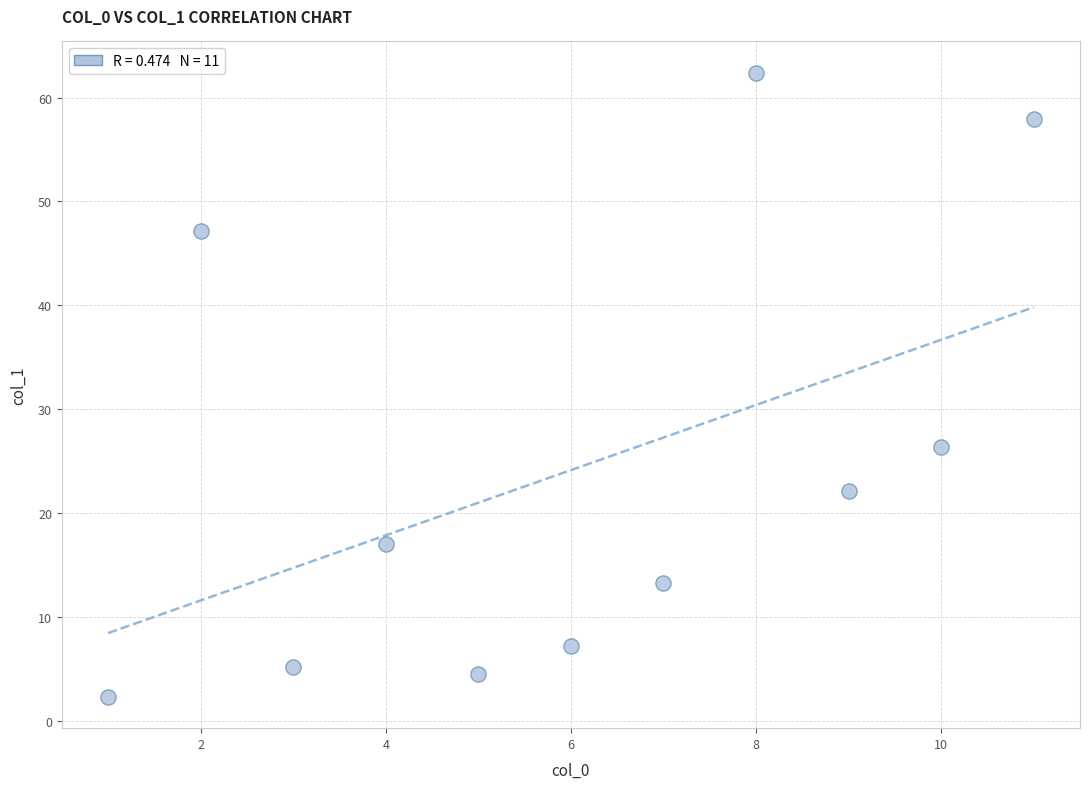

What Y value in the scatter plot is closest to 32?

26.4